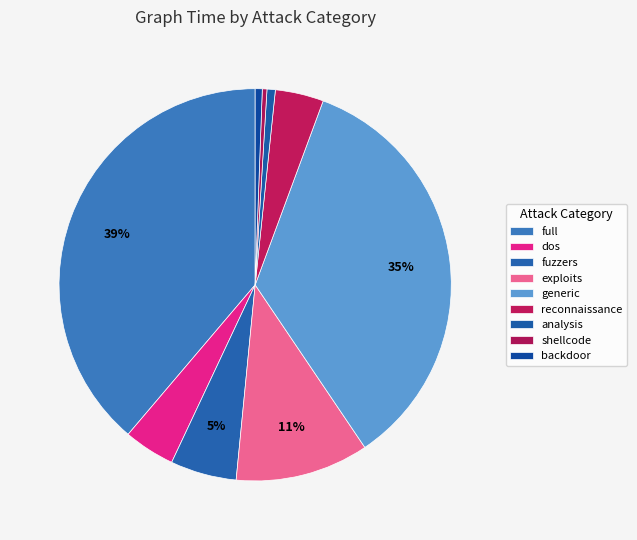

Count the number of slices in the pie.

9